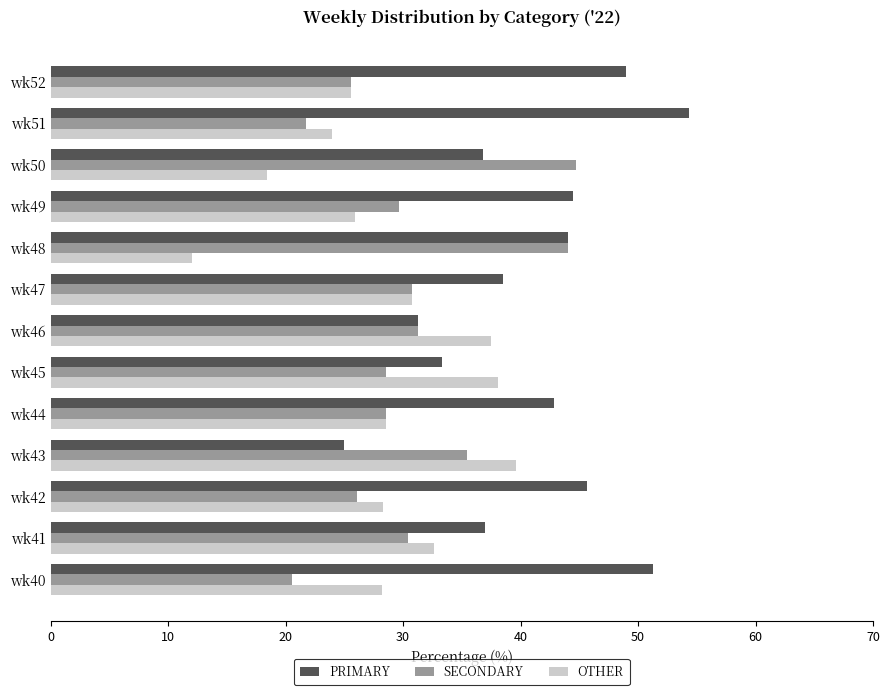

What is the approximate value of PRIMARY at wk52?

48.9